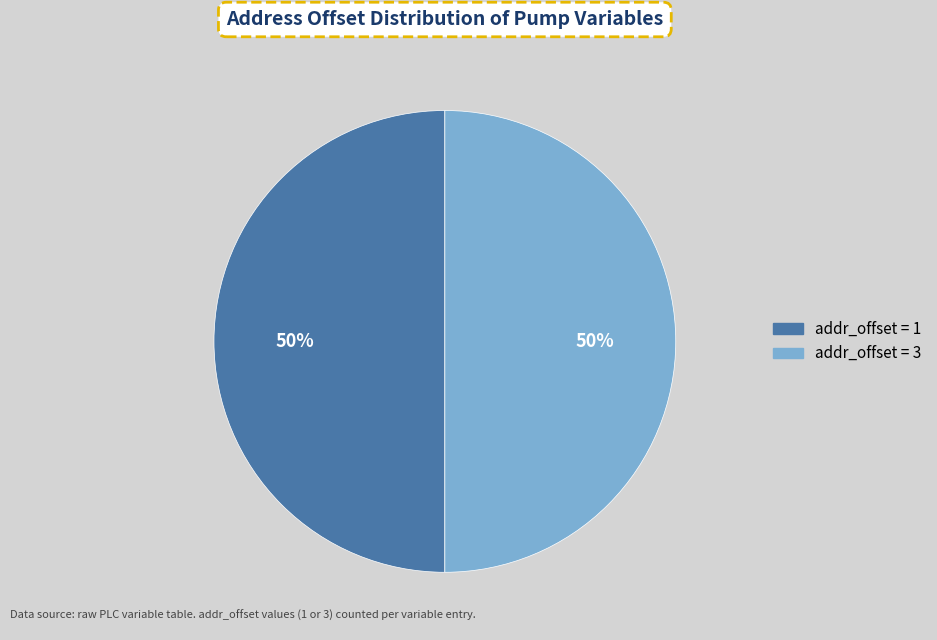

To the nearest percent, what is the average slice percentage?

50%